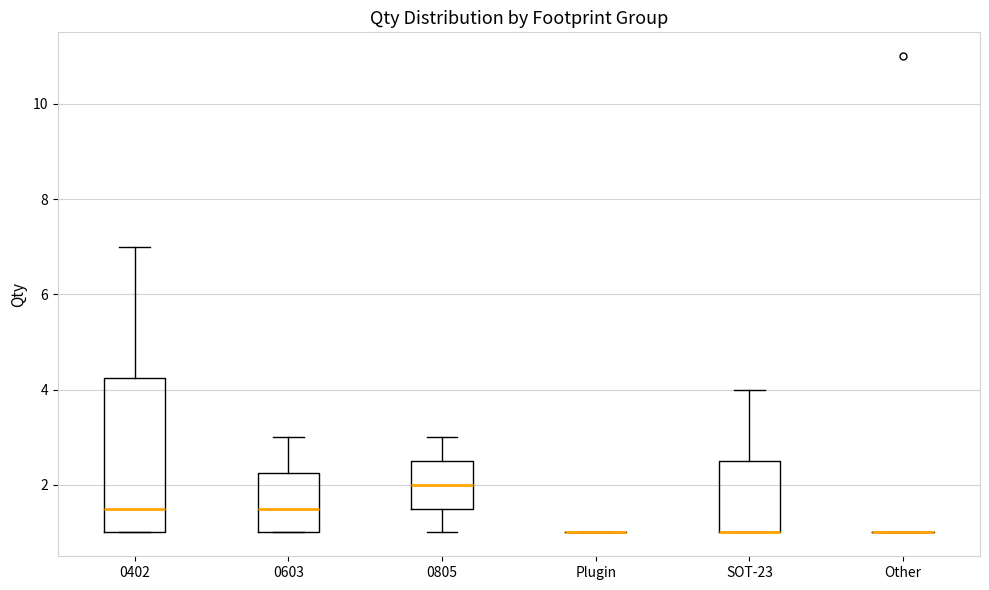

Where is the lower edge of the box for SOT-23 on the y-axis? The values are not printed on the chart, so give them approximately, as read against the axis.

1.0